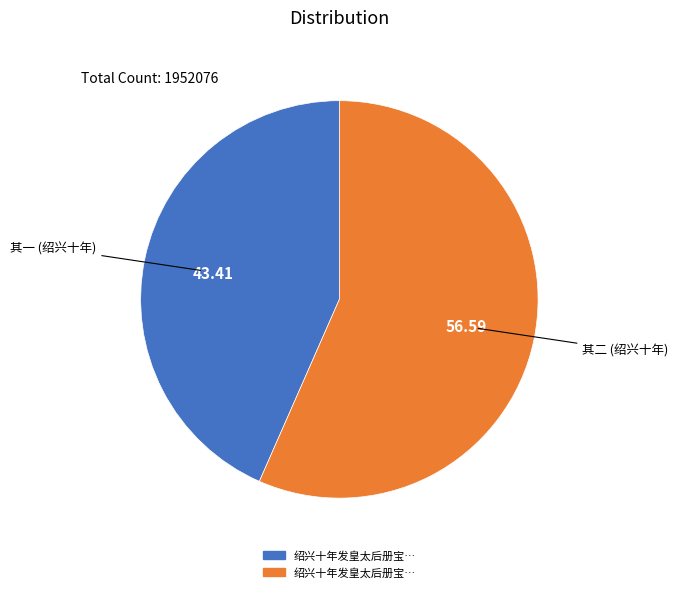

Does any single category account for the majority?

Yes